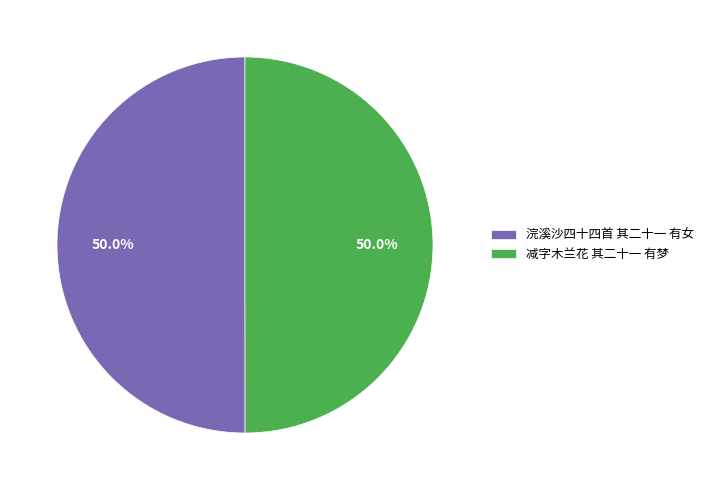

Is it true that 浣溪沙四十四首 其二十一 有女 is 38% of the pie?

False